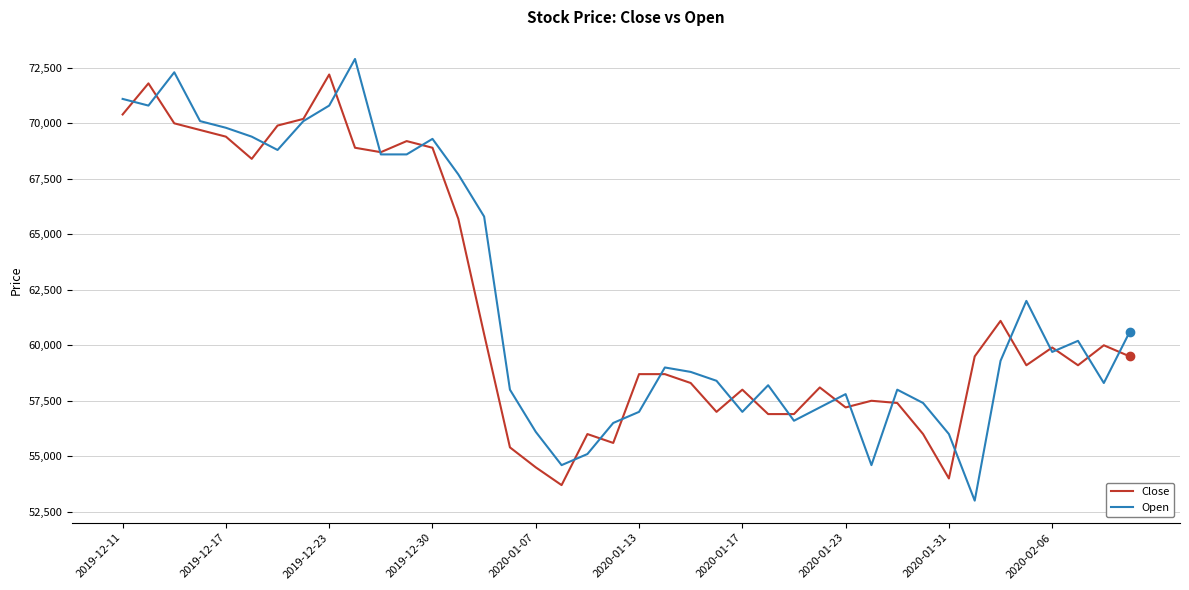

Which series has the largest range (max minus min)?

Open